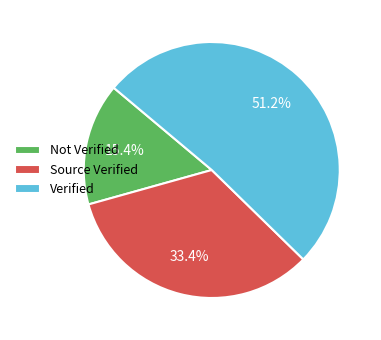

Count the number of slices in the pie.

3